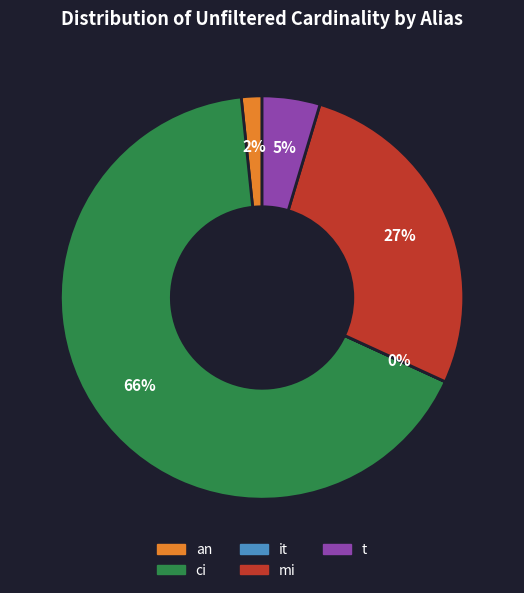

To the nearest percent, what percentage of the pie is ci?

66%